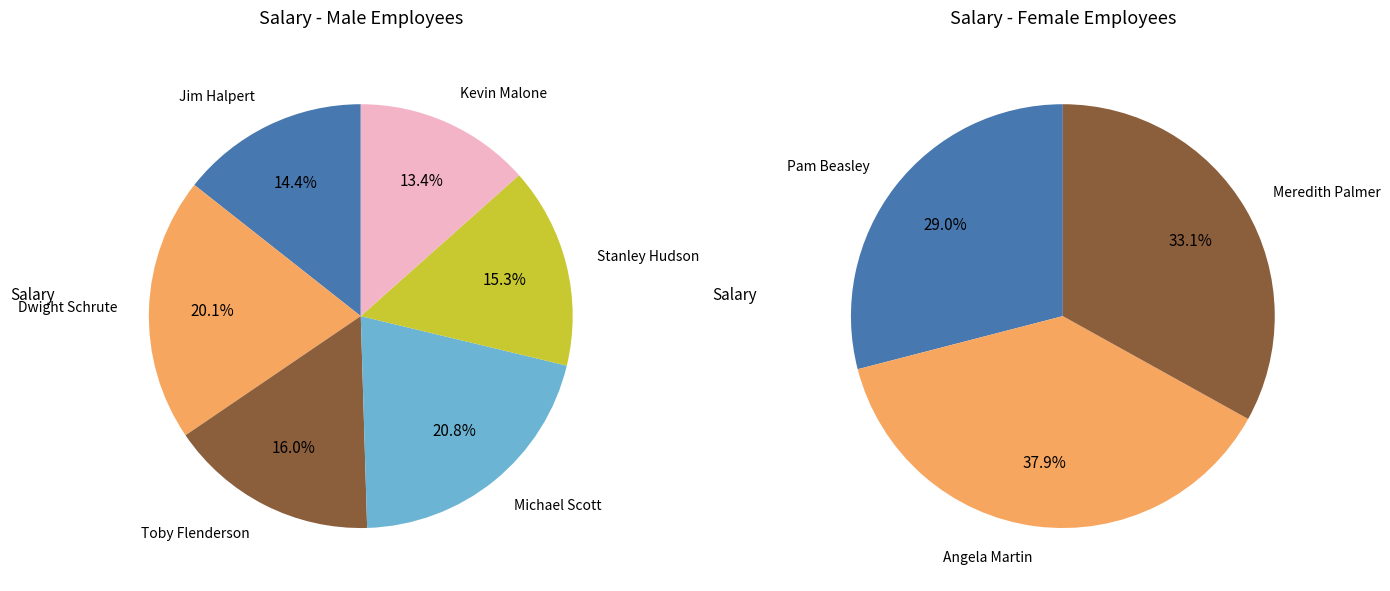

Which slice is the largest?

Michael Scott